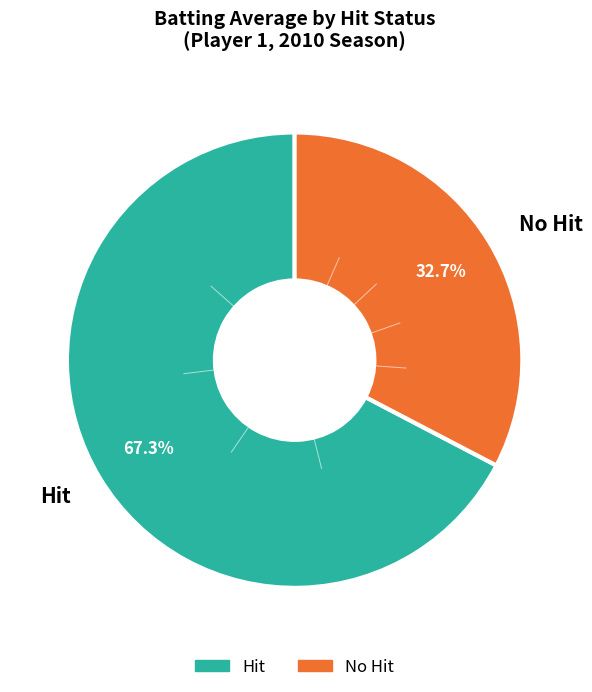

Is there any slice that represents more than half of the pie?

Yes